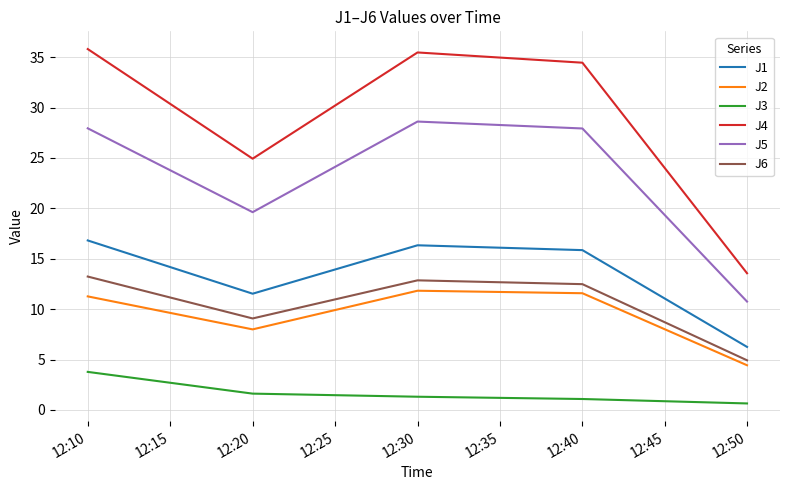

True or false: J2 and J4 cross at least once.

False